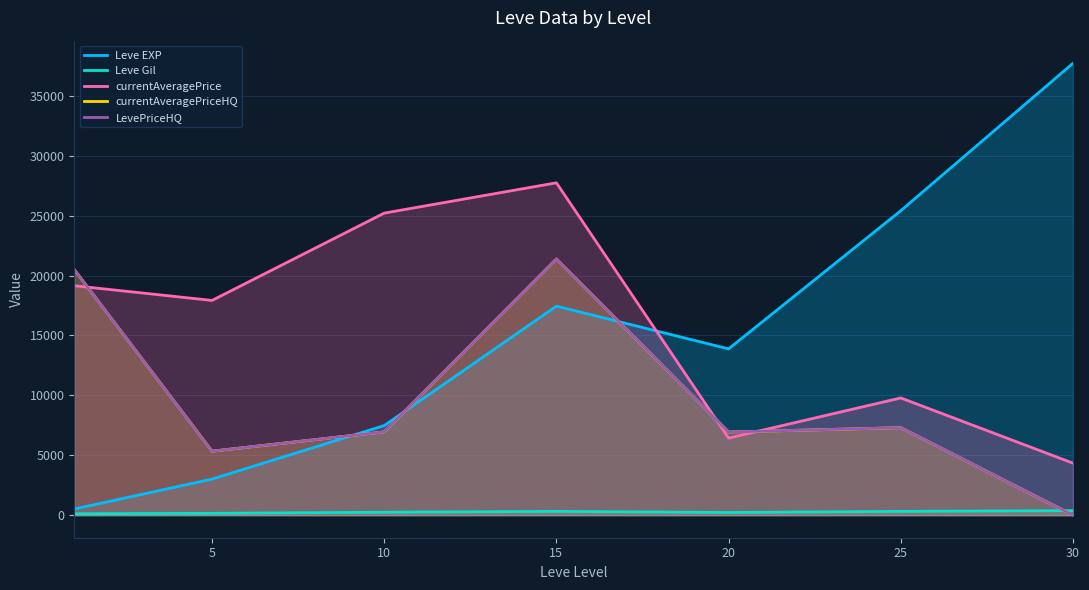

List the series in order of their peak value, highest first.

Leve EXP, currentAveragePrice, currentAveragePriceHQ, LevePriceHQ, Leve Gil